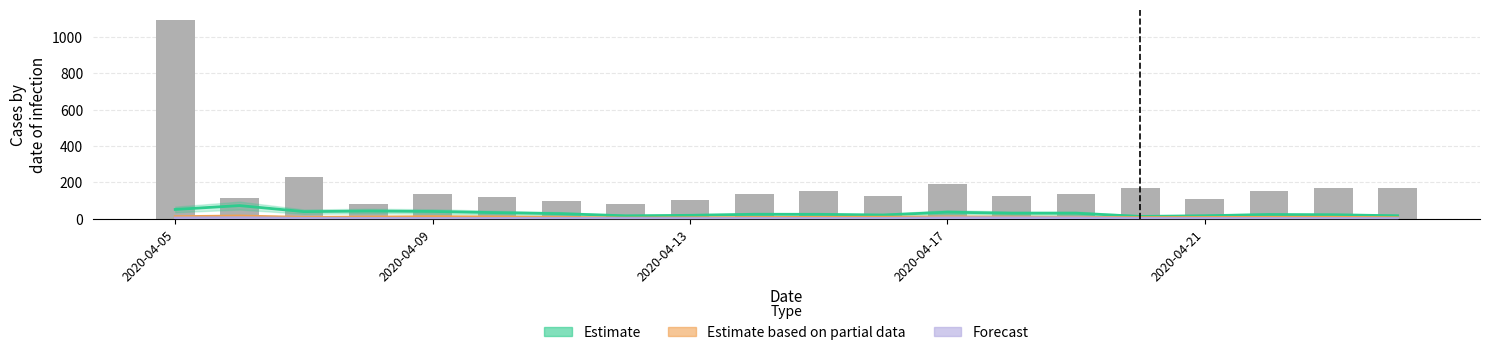

At which label is White (Estimate) closest to 42?

2020-04-17